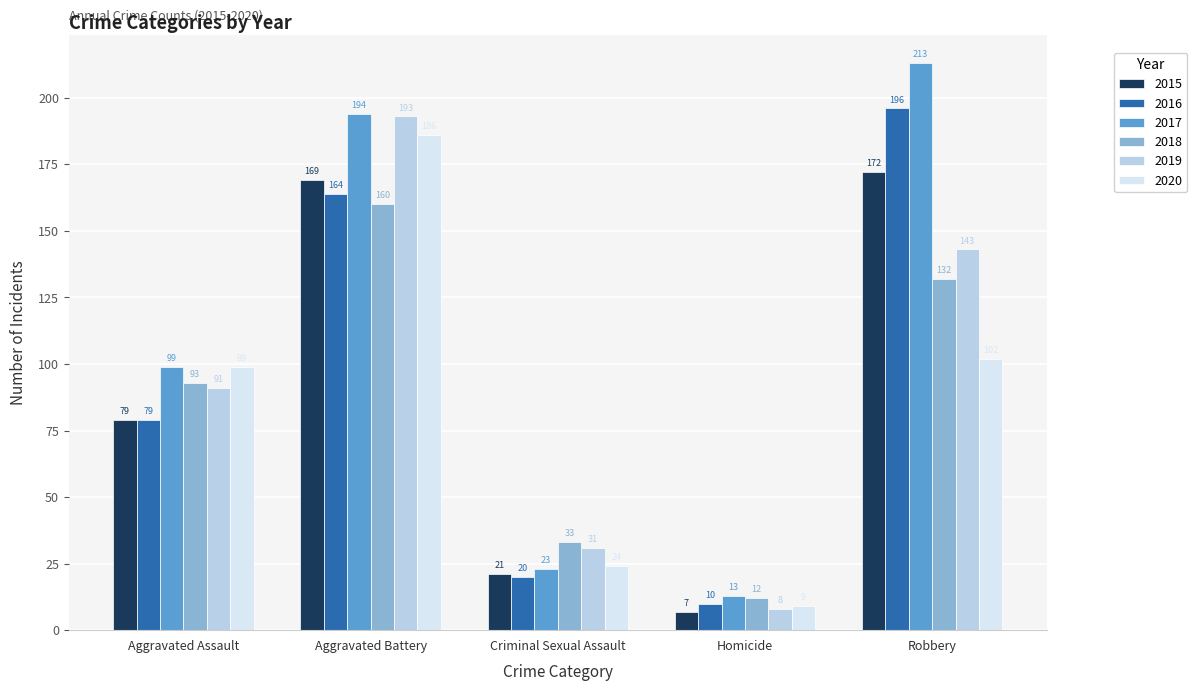

How many categories are shown in the chart?

5